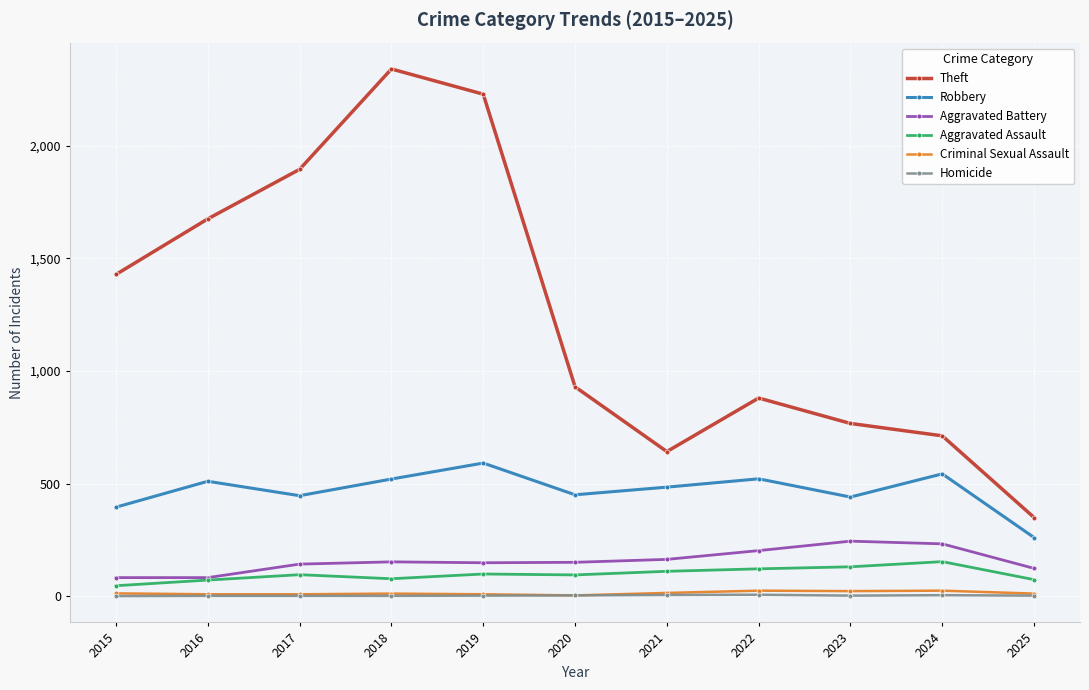

What is the difference between the highest and lowest values at 2015?

1429